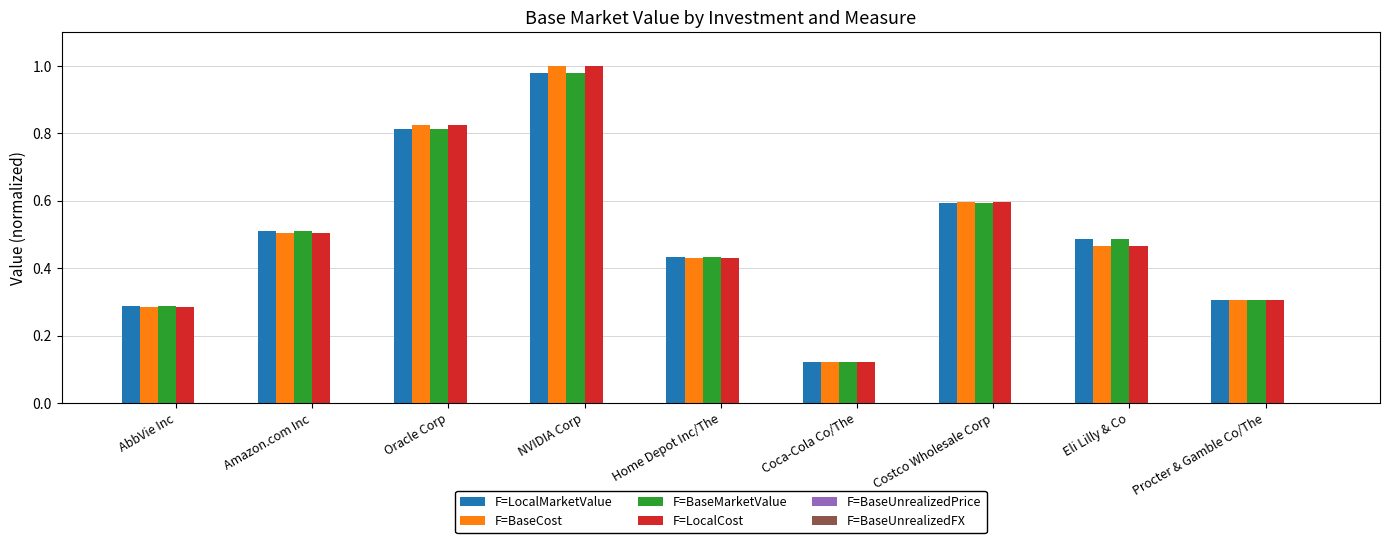

What is the difference between the maximum and minimum values in the F=BaseCost series?

0.9